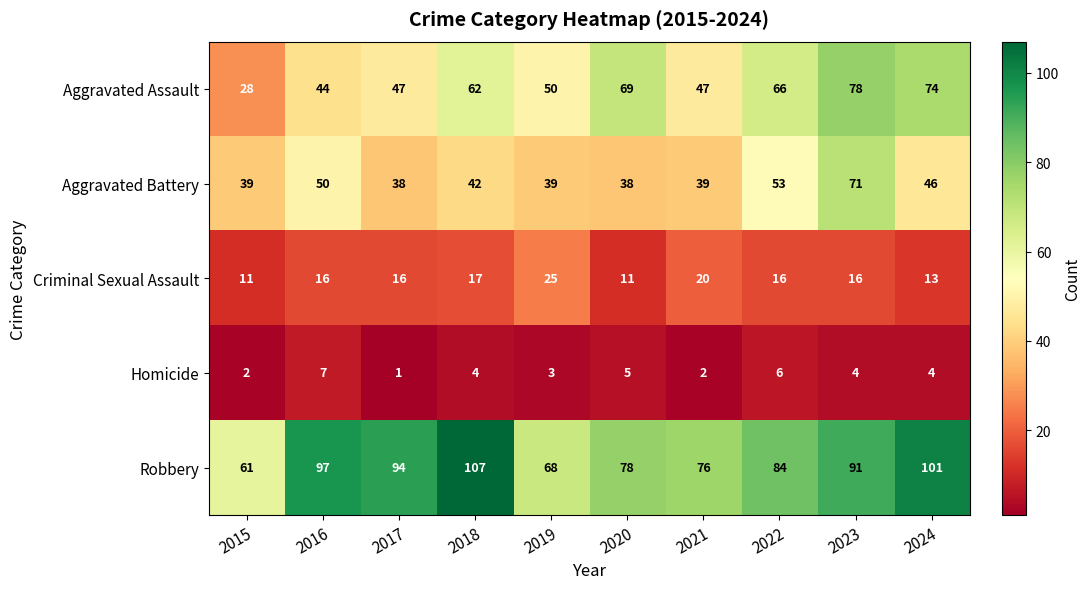

What is the total value across all series at 2016?

214